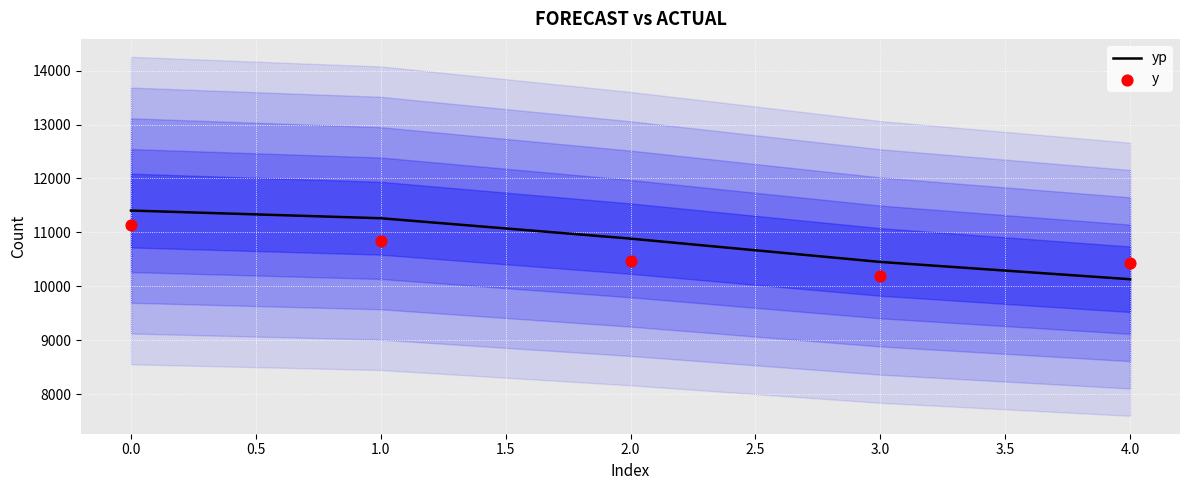

Which series has the widest spread of Y values?

yp